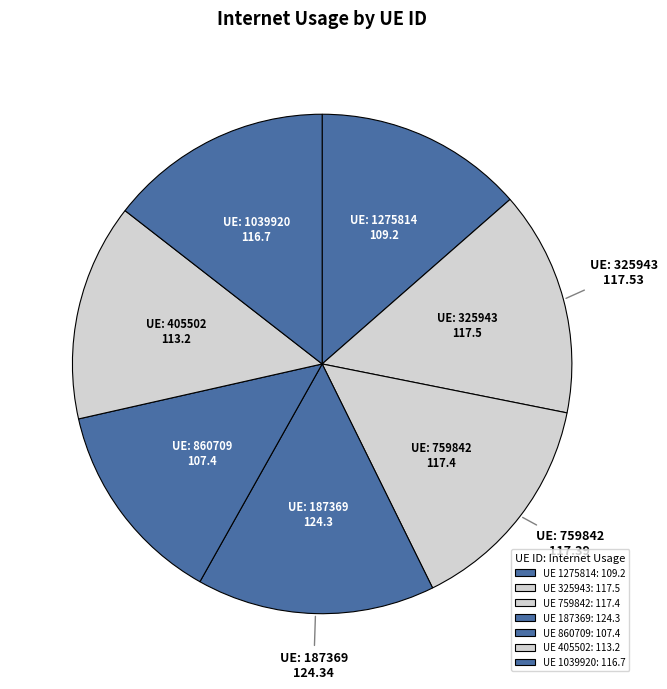

Count the number of slices in the pie.

7